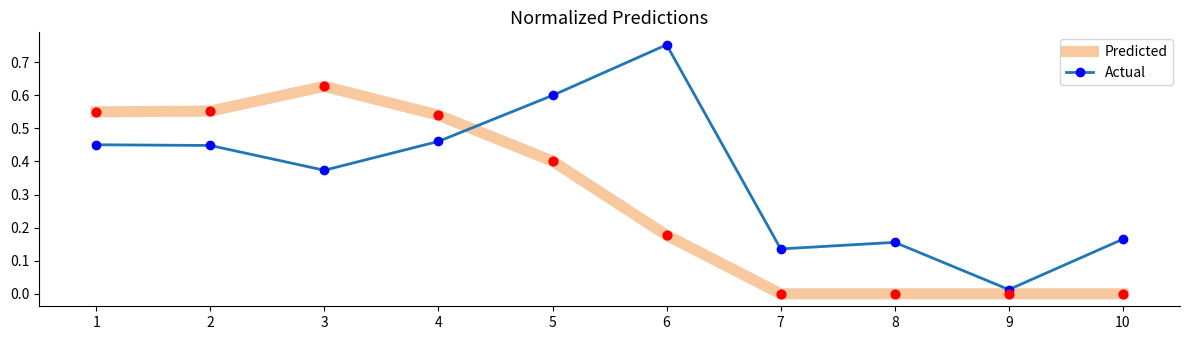

What are all the series names shown in the legend?

Predicted, Actual